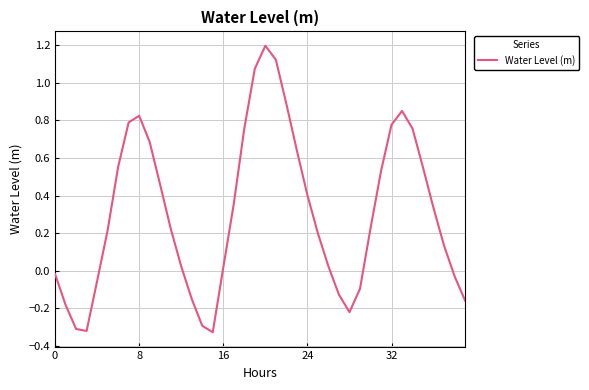

What is the difference between the maximum and minimum values?

1.5